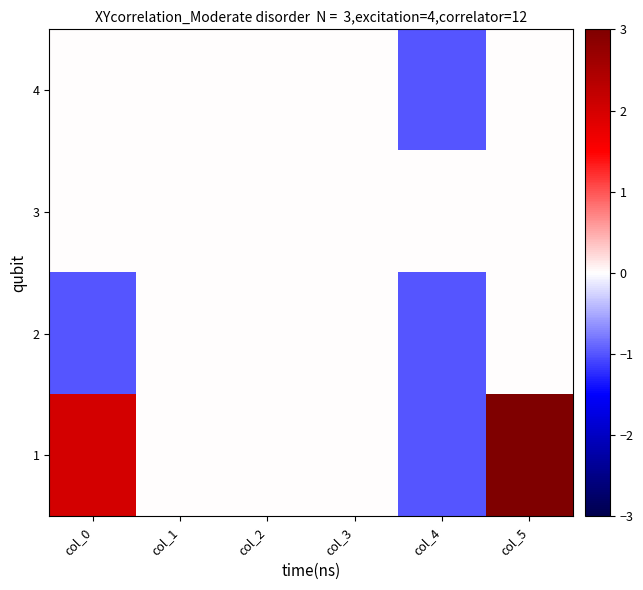

At how many categories does at least one series exceed 1?

2